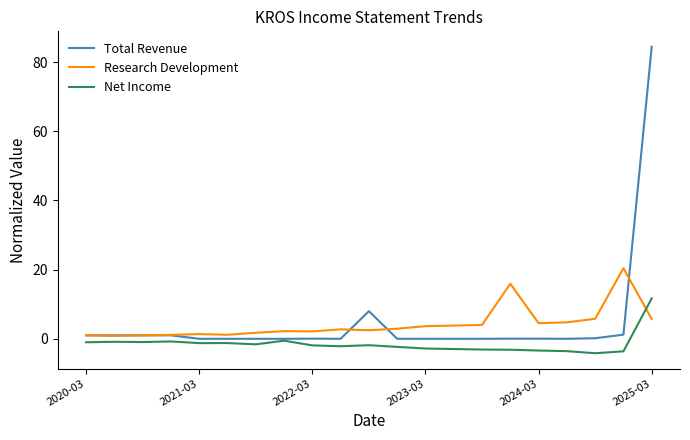

How many categories are shown in the chart?

21